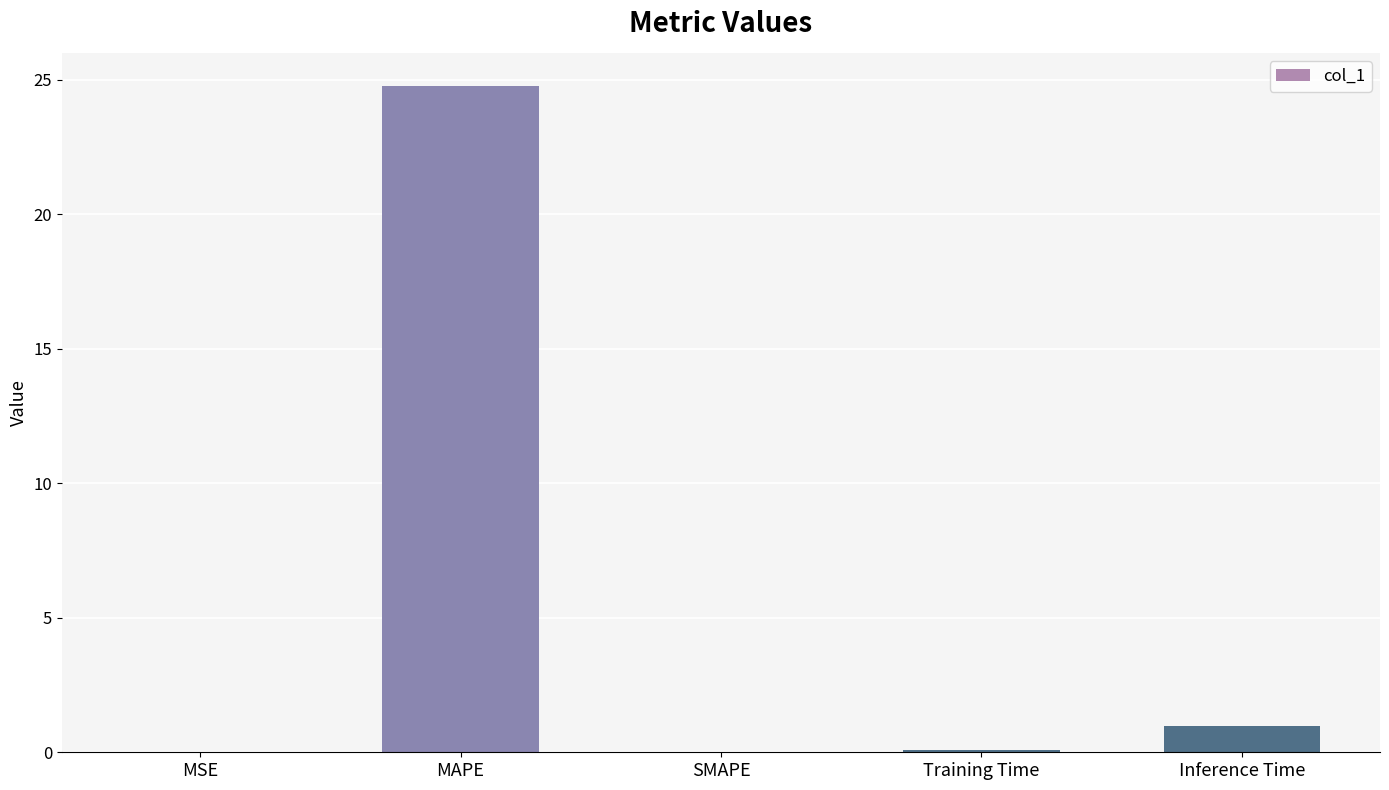

What value does the data have at Inference Time?

1.0